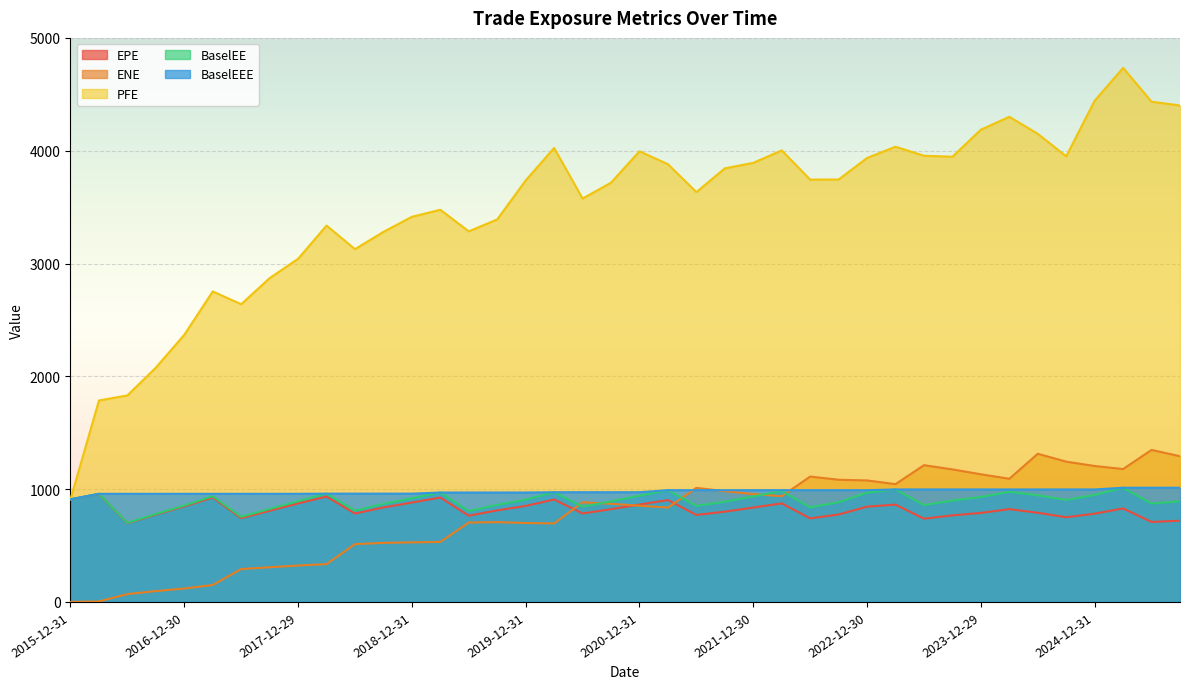

How many times do ENE and EPE cross each other?

3